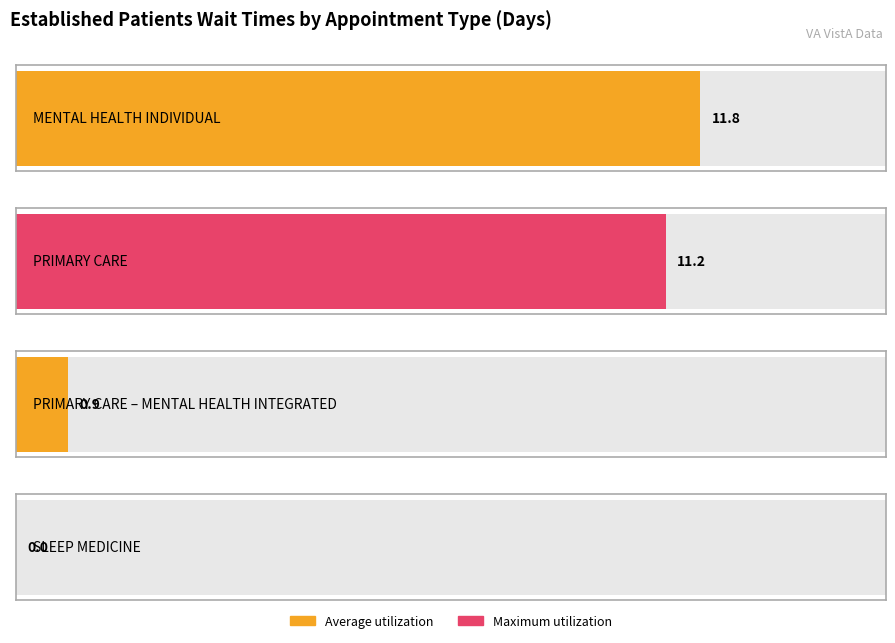

Is it true that the value at PRIMARY CARE – MENTAL HEALTH INTEGRATED is 1.3?

False